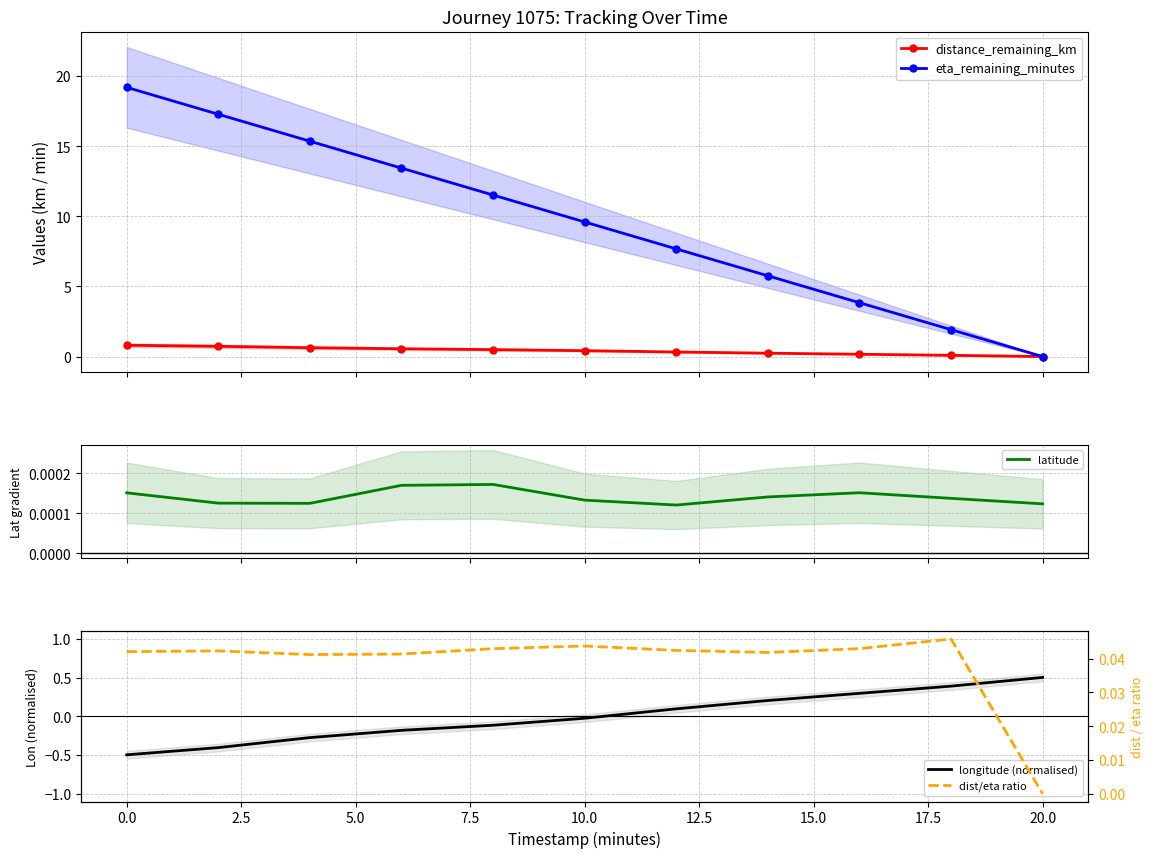

How many lines are shown in the chart?

5